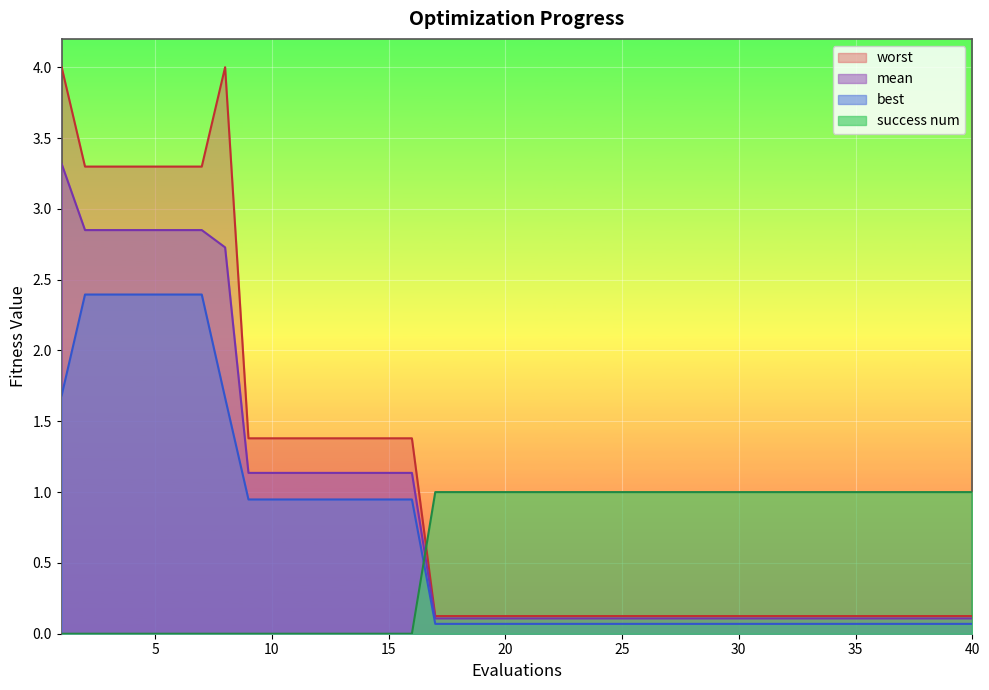

Does the chart display data point markers on the line(s)?

No